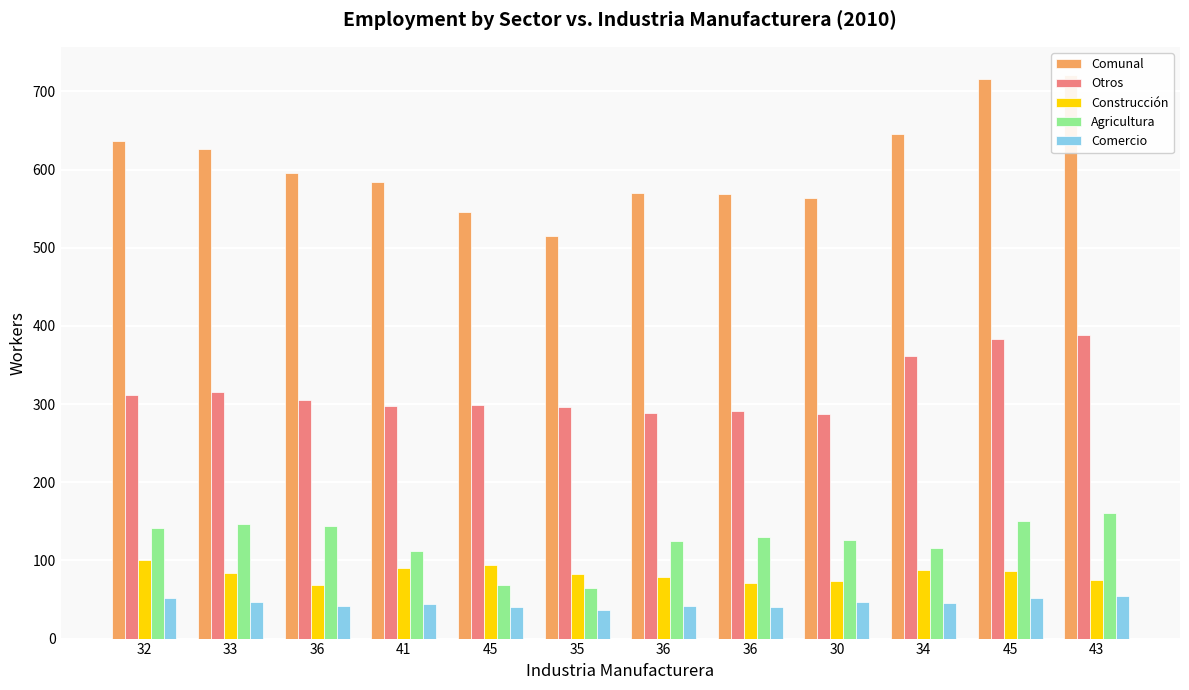

Which series has the largest range (max minus min)?

Comunal